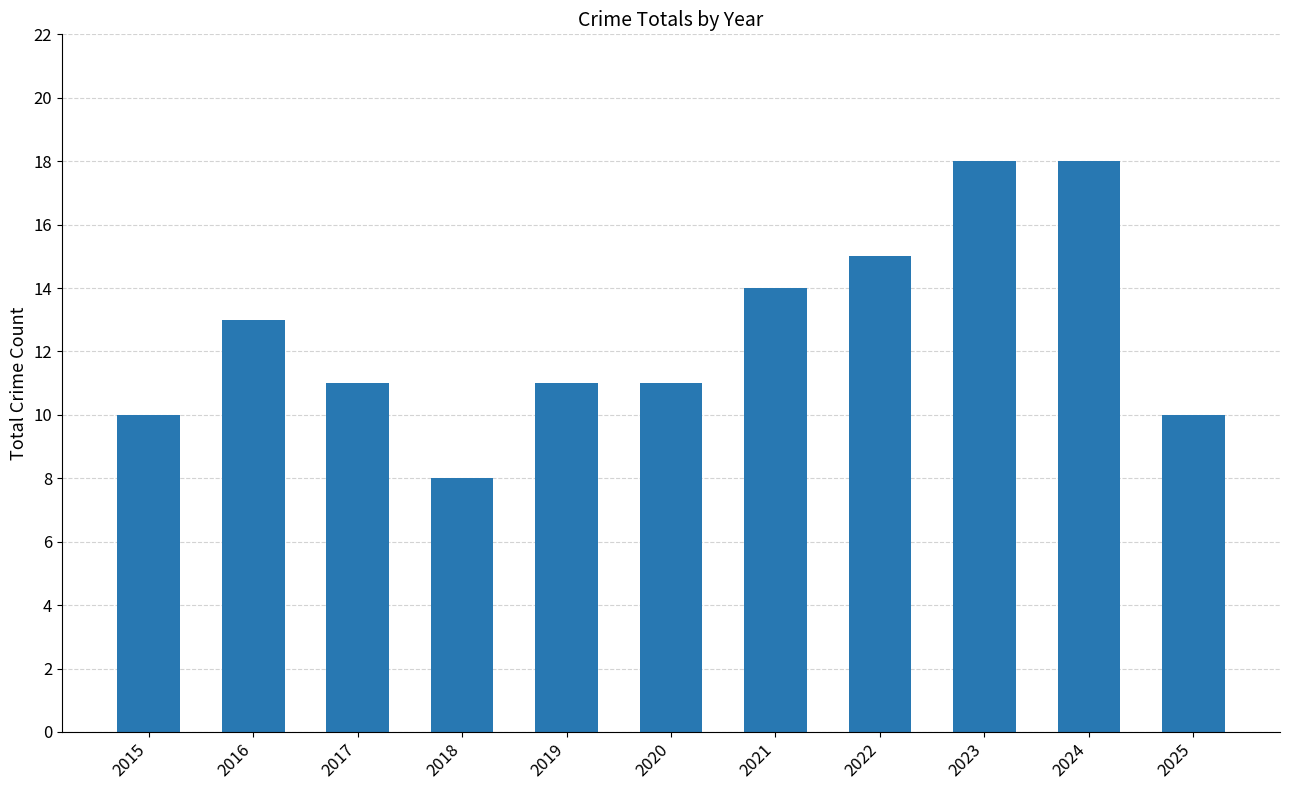

What is the sum of the values at 2021 and 2015?

24